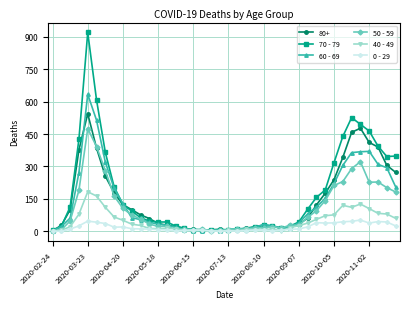

True or false: 50 - 59 has more than 0 points higher than both neighbors.

True